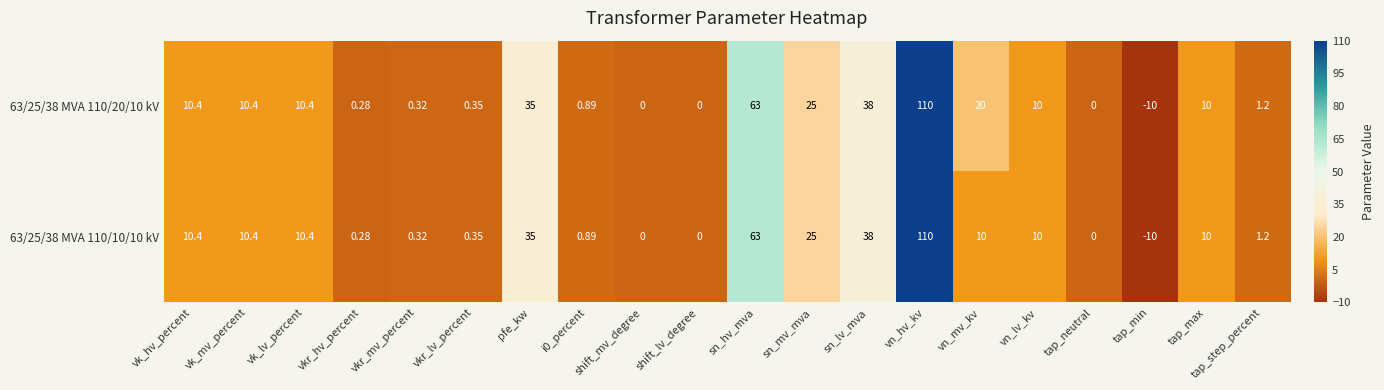

Where does the 63/25/38 MVA 110/20/10 kV series first go above 10?

vk_hv_percent